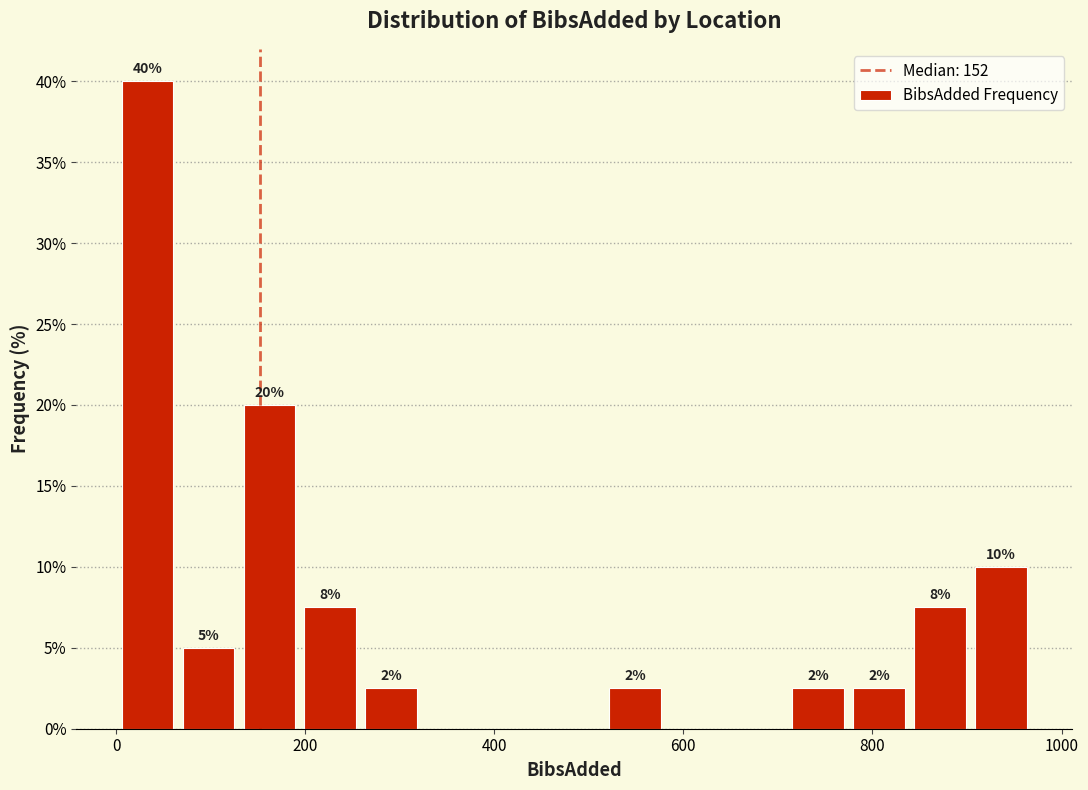

Read against the x-axis, roughly where is the centre of the tallest bar?

40